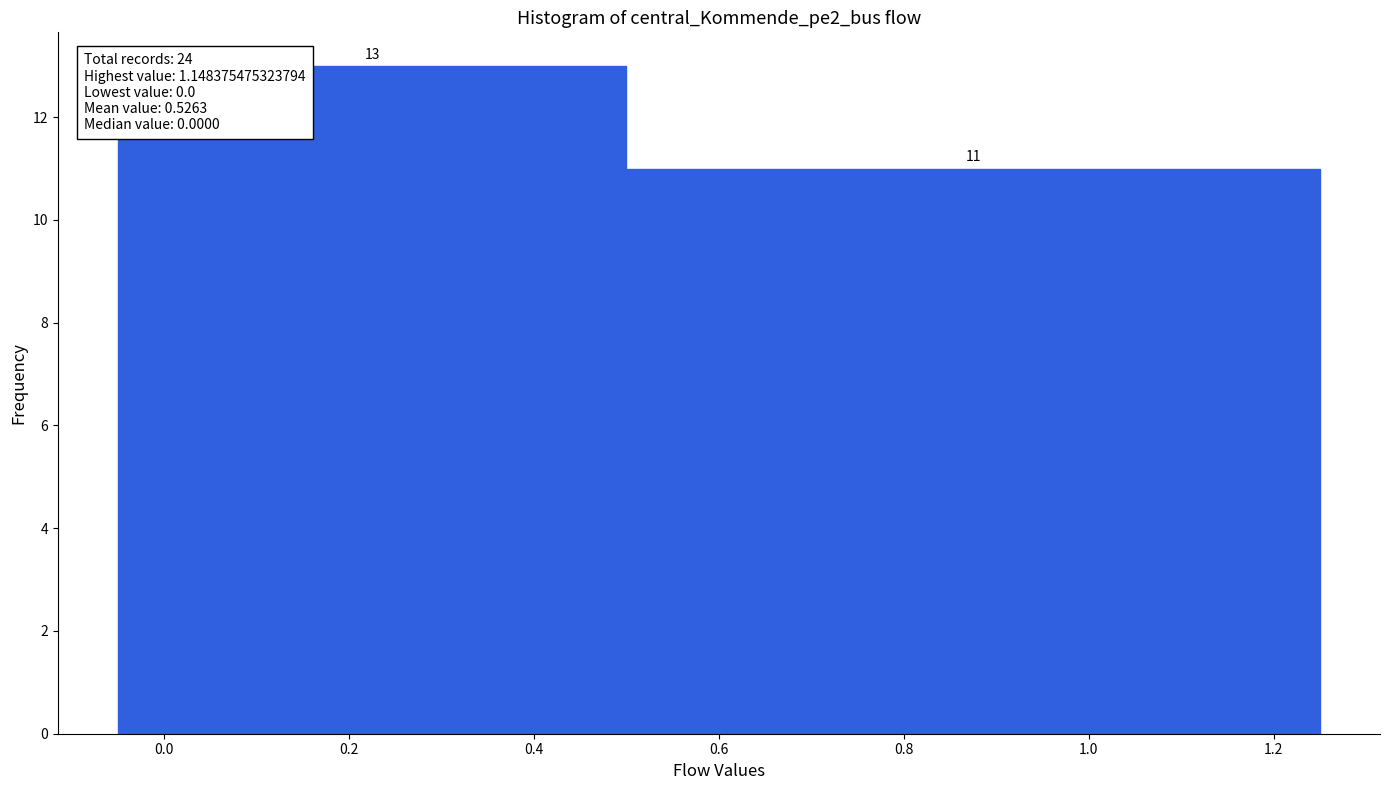

Reading left to right, list every bar in this chart as the range it spans on the x-axis followed by its height.

-0.05 to 0.50: 13
0.50 to 1.25: 11